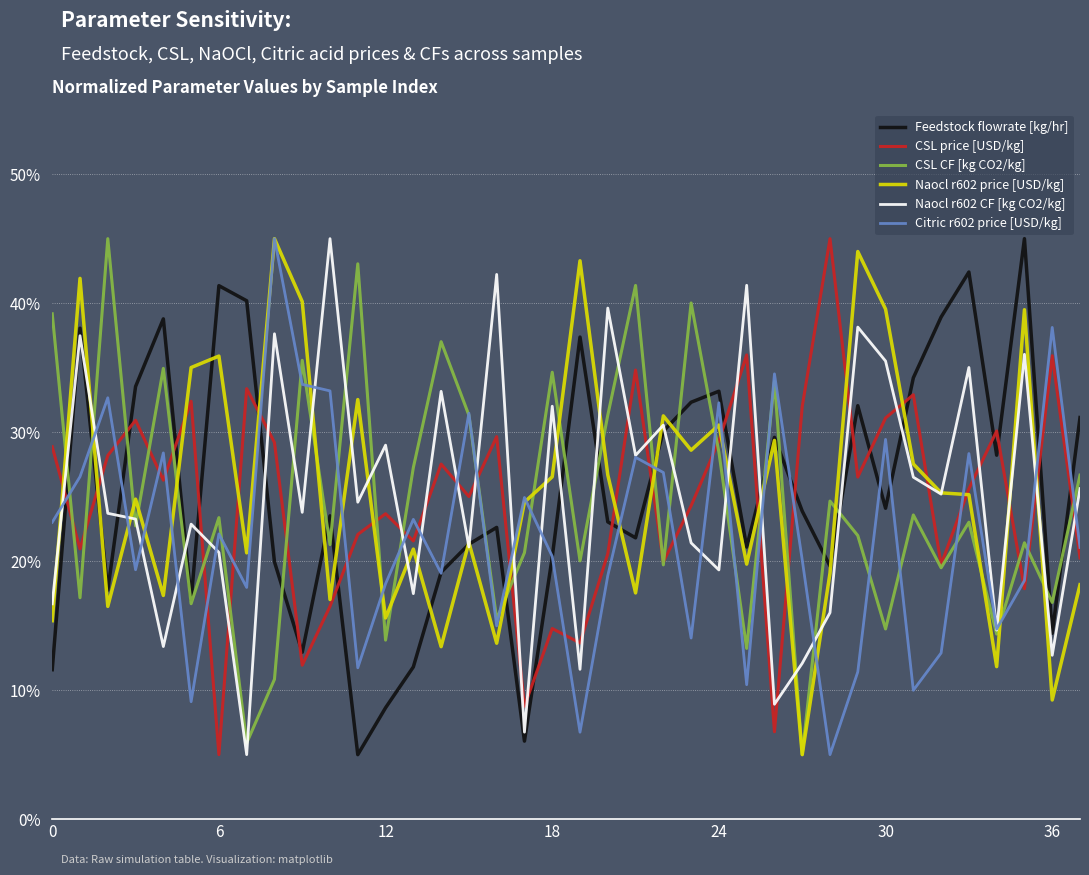

What is the greatest value displayed?

45.0